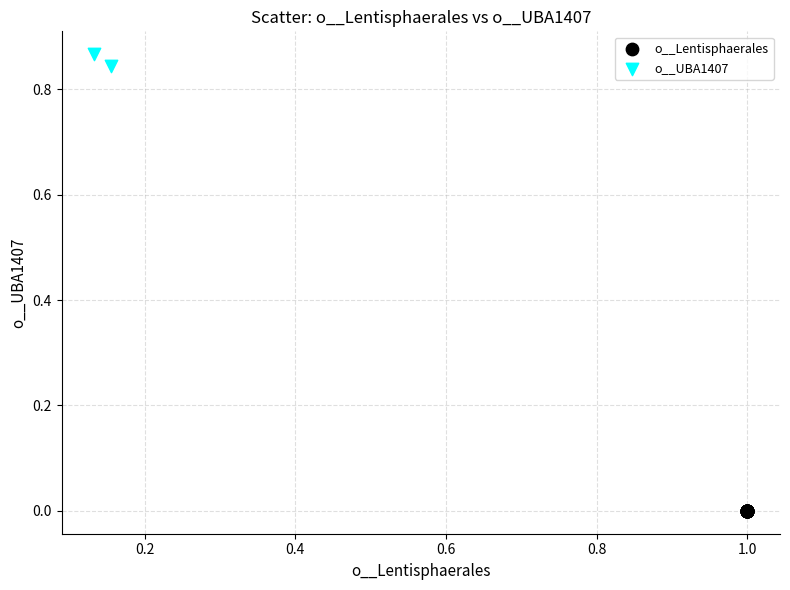

Which series reaches the minimum Y coordinate?

o__Lentisphaerales